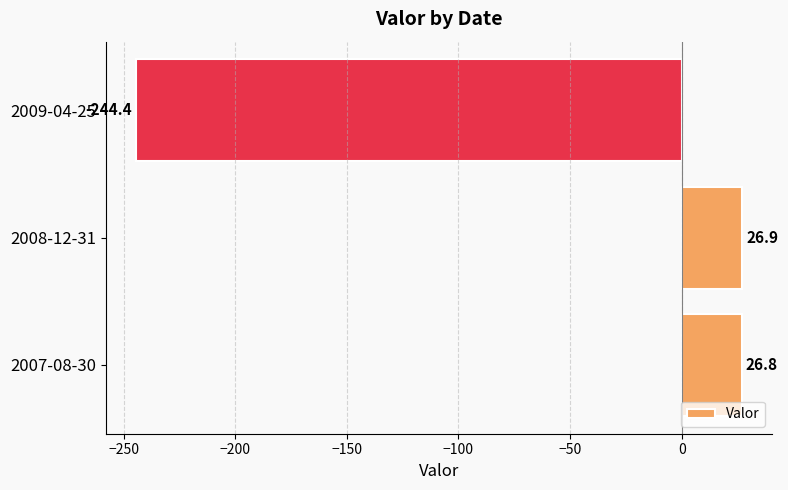

What is the greatest value displayed?

26.9